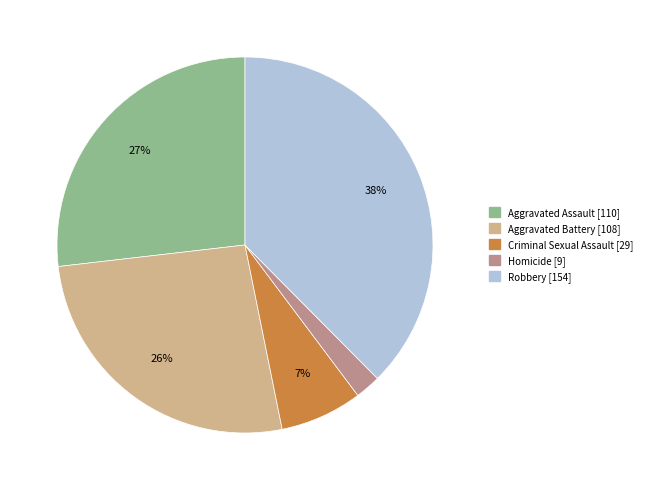

What is the smallest slice in the pie chart?

Homicide